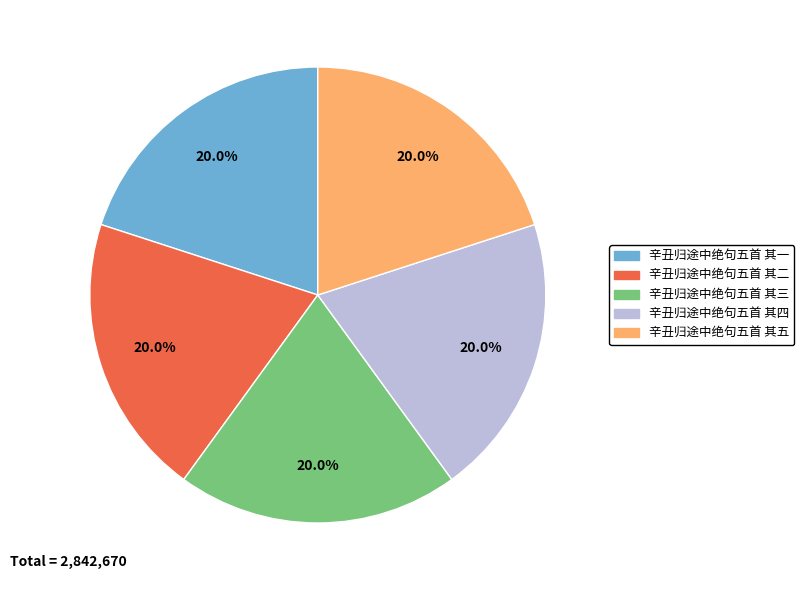

What percentage is the 辛丑归途中绝句五首 其四 slice, to the nearest percent?

20%